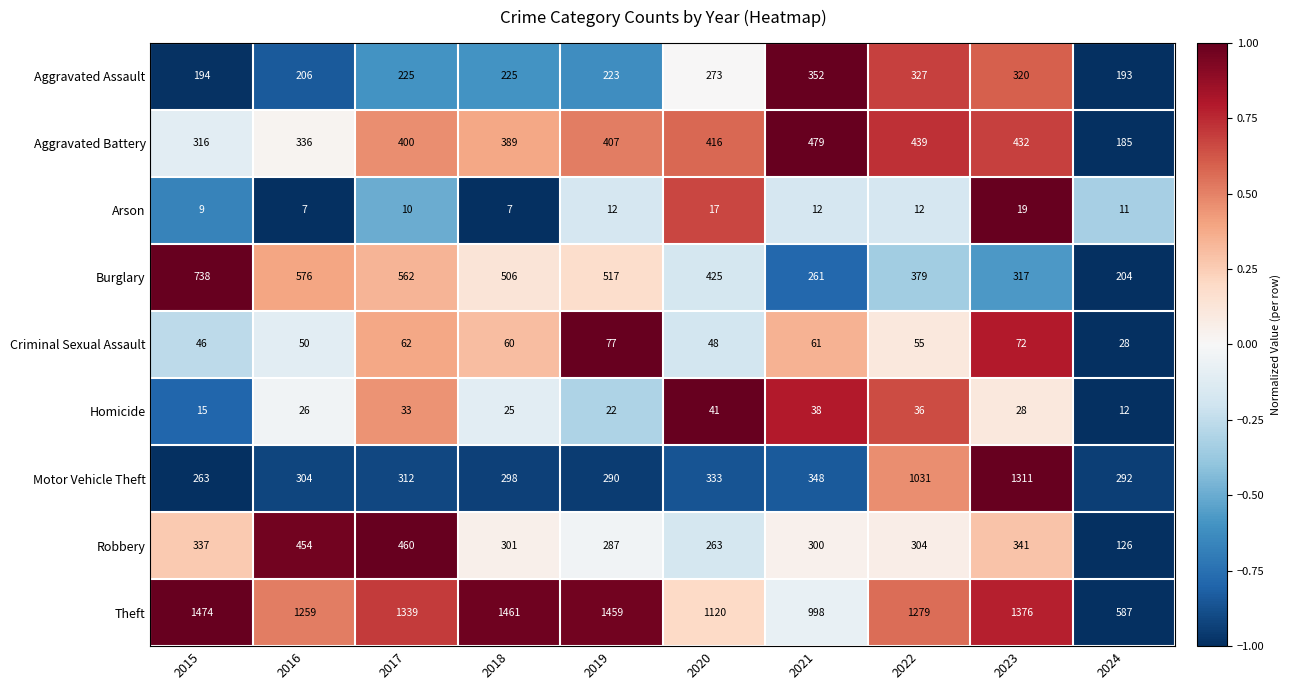

At 2022, list the series in order from smallest to largest.

Arson, Homicide, Criminal Sexual Assault, Robbery, Aggravated Assault, Burglary, Aggravated Battery, Motor Vehicle Theft, Theft